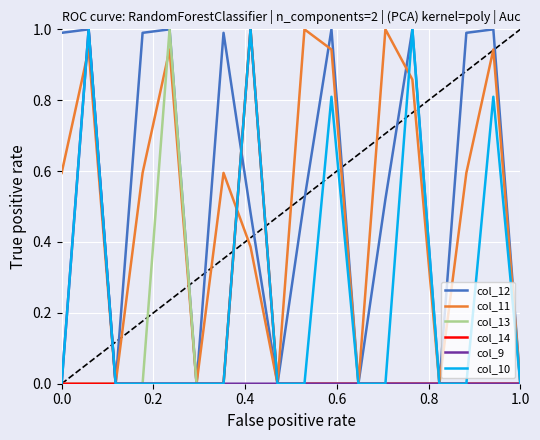

Which series has the largest total across all categories?

col_12